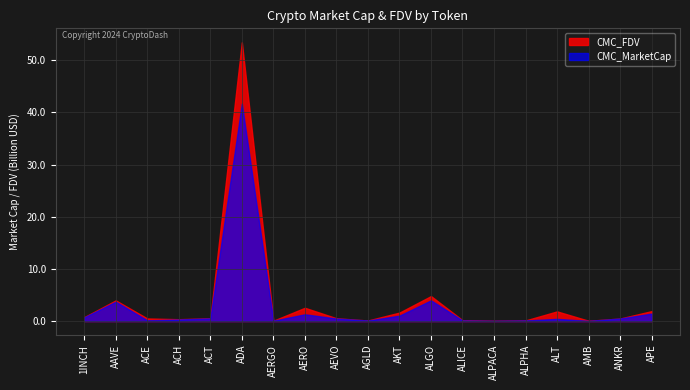

How many intersections are there between CMC_FDV and CMC_MarketCap?

2